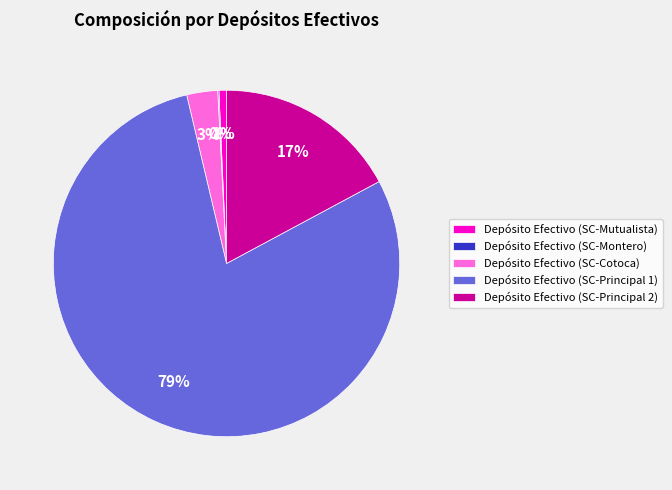

To the nearest percent, what is the average slice percentage?

20%